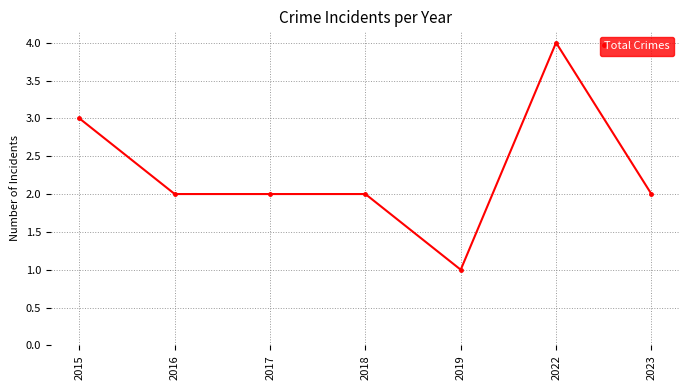

At which category does the chart reach its minimum across all series?

2019